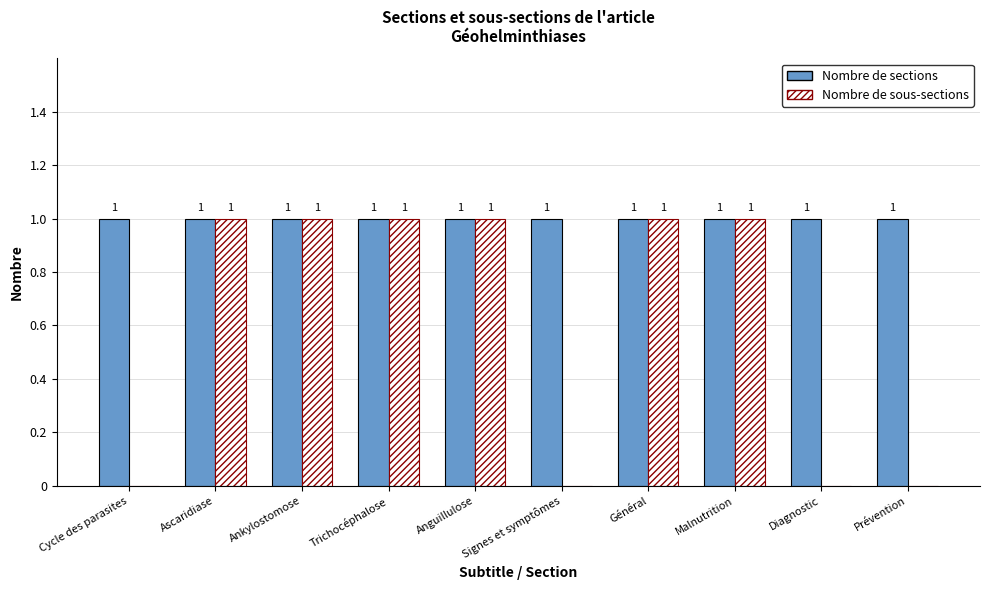

Are the bars horizontal?

No